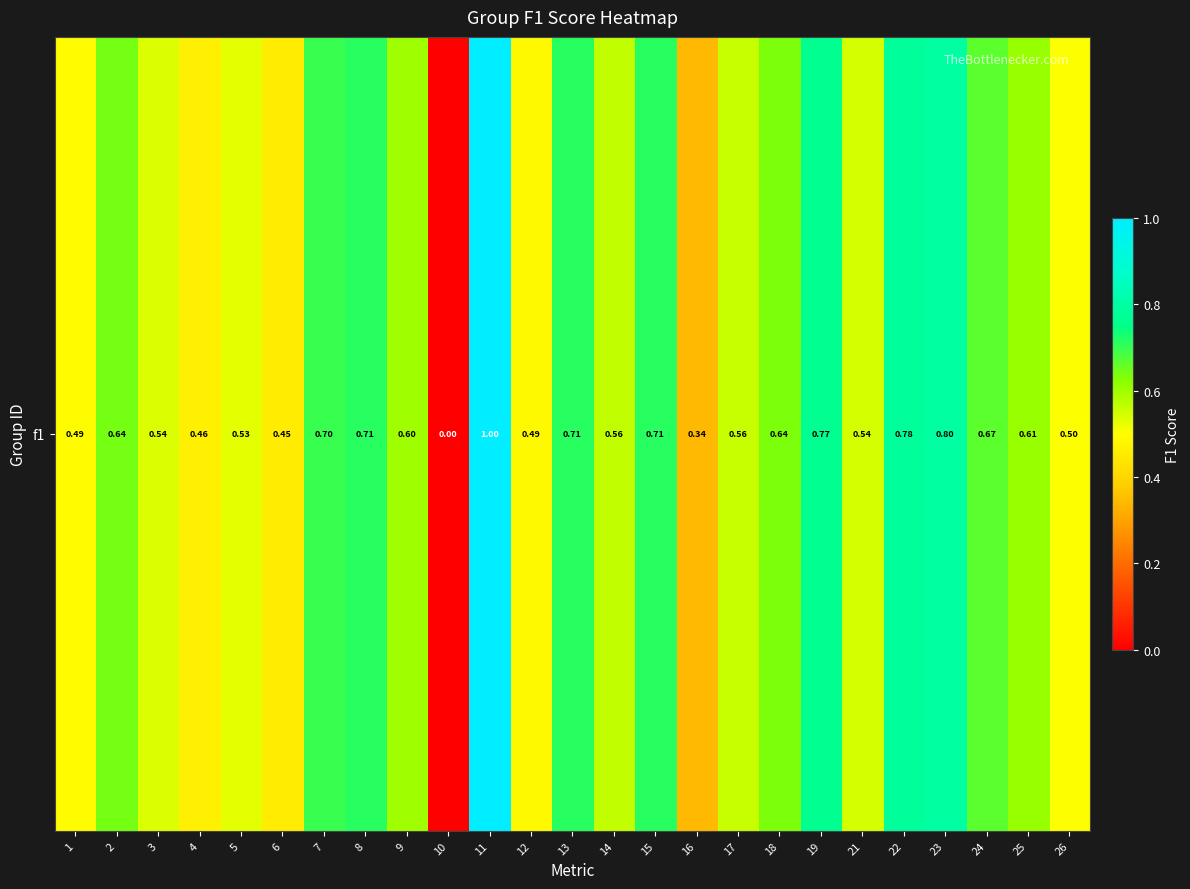

What is the difference between the maximum and second lowest values?

0.7